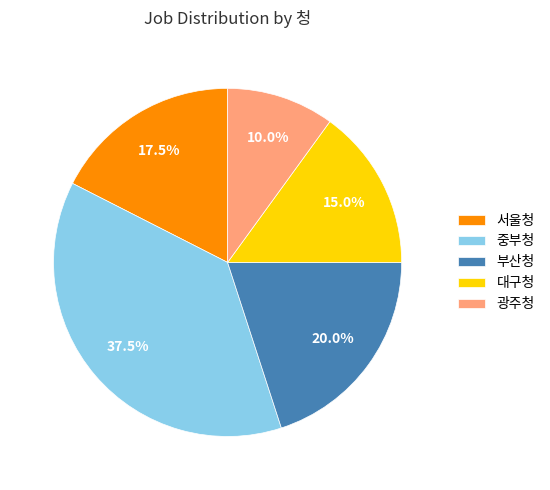

Is there a majority slice in this chart?

No